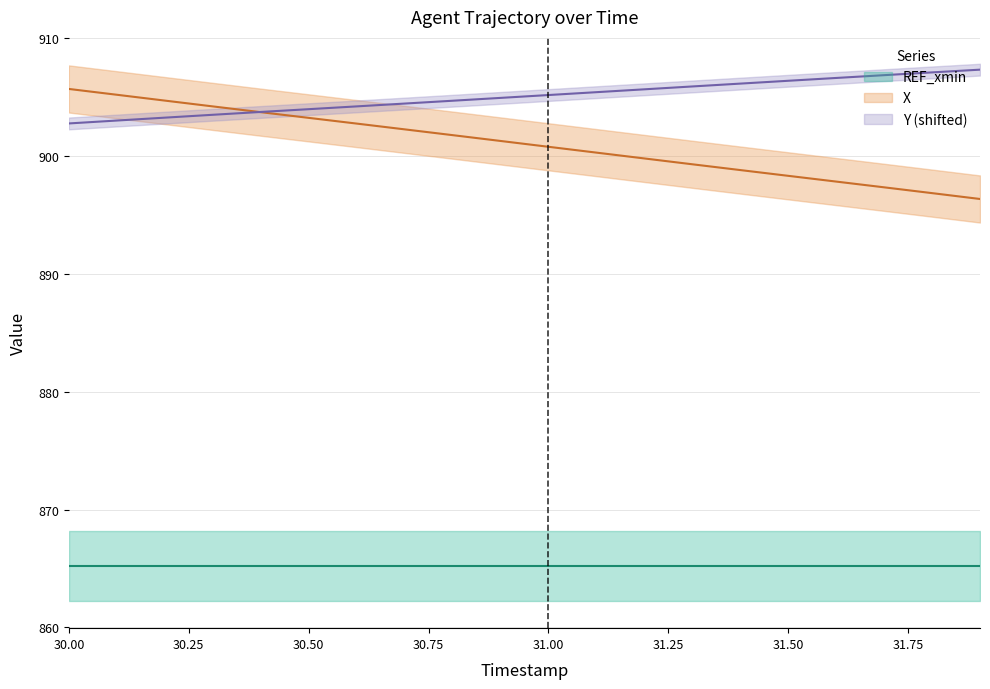

Which series has the largest total across all categories?

Y